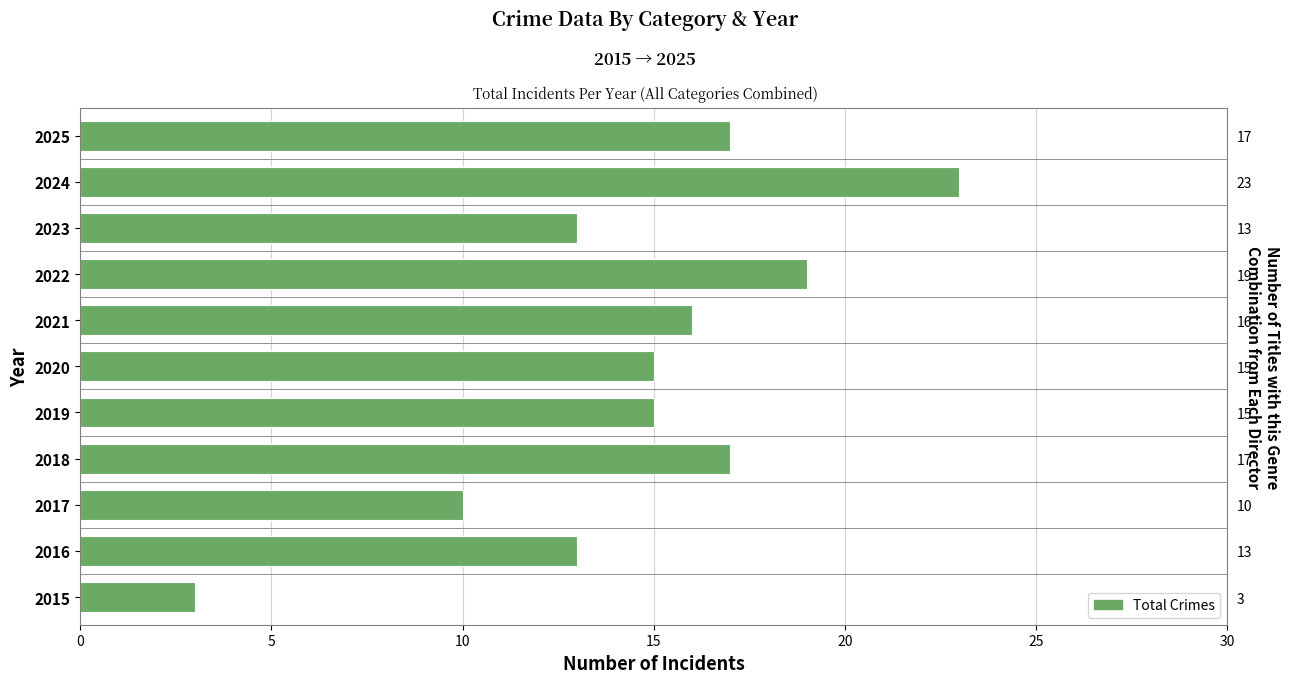

What is the difference between the second highest and second lowest values?

9